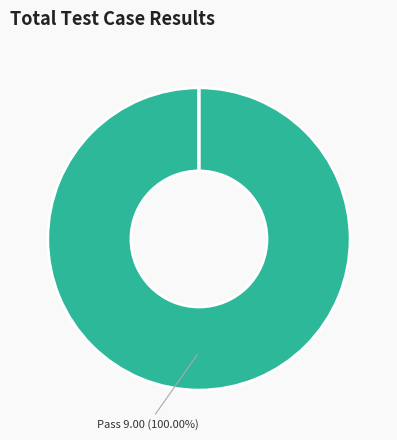

What portion of the pie excludes Not executed?

100.0%